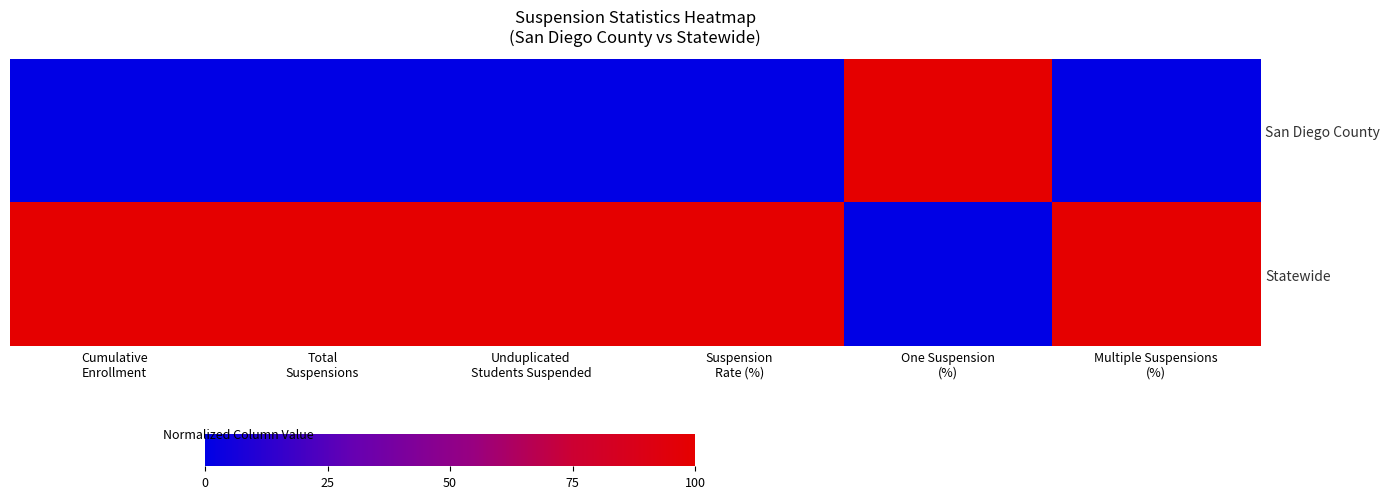

Reading left to right, list all the values displayed in this chart.

San Diego County: Cumulative
Enrollment=0	Total
Suspensions=0	Unduplicated
Students Suspended=0	Suspension
Rate (%)=0	One Suspension
(%)=100	Multiple Suspensions
(%)=0
Statewide: Cumulative
Enrollment=100	Total
Suspensions=100	Unduplicated
Students Suspended=100	Suspension
Rate (%)=100	One Suspension
(%)=0	Multiple Suspensions
(%)=100